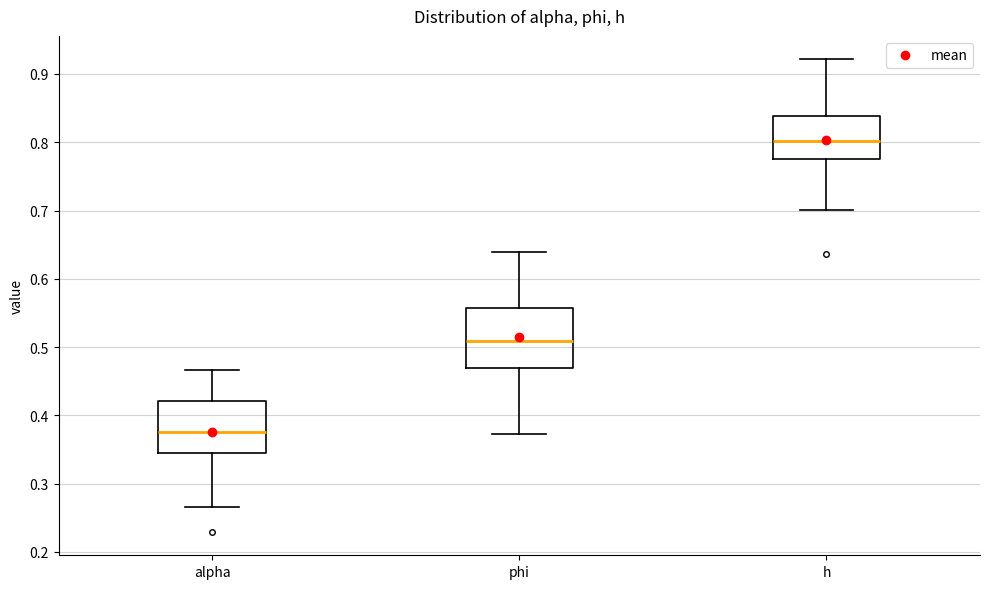

Reading left to right, transcribe this box plot: for each box, give where its median line is, the range the box spans, and where its two whiskers end, as read against the y-axis. The values are not printed on the chart, so give them approximately, as read against the axis.

alpha: median 0.38, box 0.35 to 0.42, whiskers 0.27 to 0.47
phi: median 0.51, box 0.47 to 0.56, whiskers 0.37 to 0.64
h: median 0.80, box 0.78 to 0.84, whiskers 0.70 to 0.92